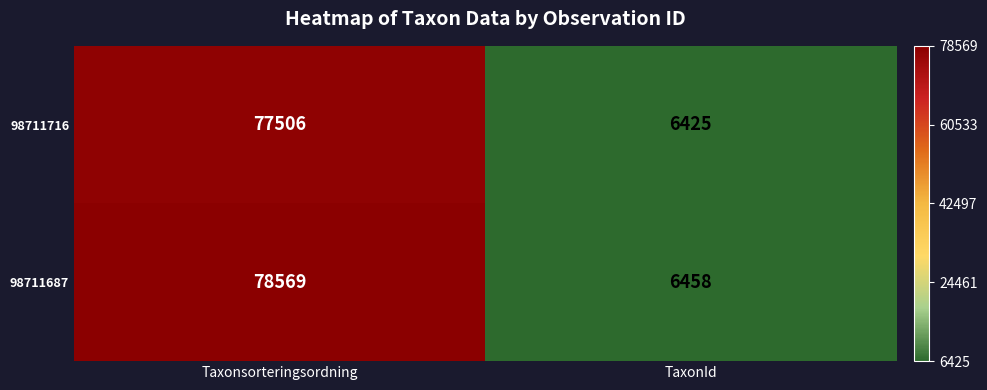

The value of 98711687 at TaxonId is 2366. True or false?

False